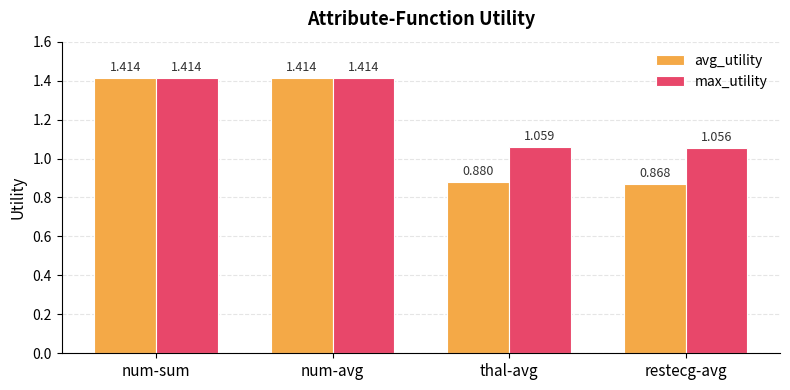

At thal-avg, list the series in order from largest to smallest.

max_utility, avg_utility